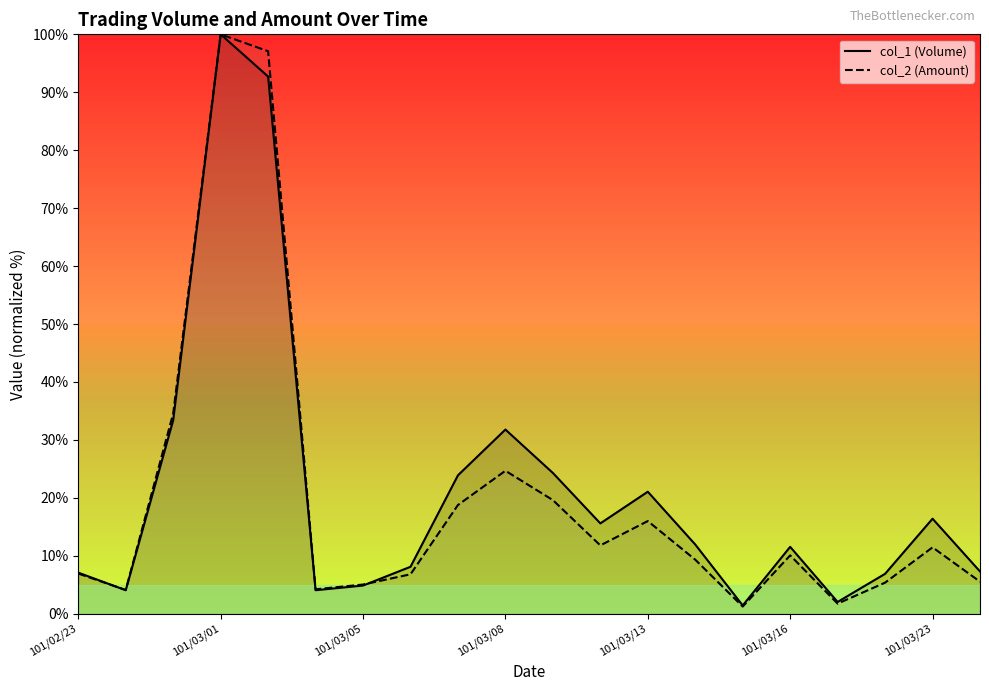

What is the smallest value displayed?

1.2